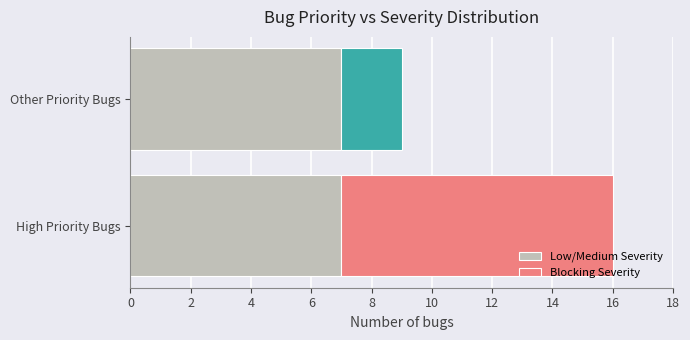

The Low/Medium Severity series shows 7 at Other Priority Bugs. True or false?

True